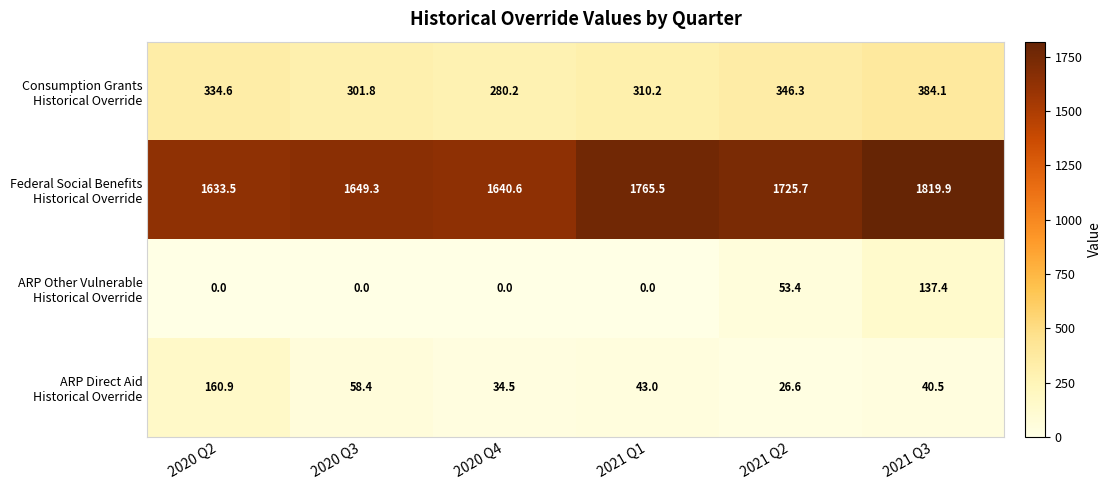

At which category is the sum across all series the highest?

2021 Q3